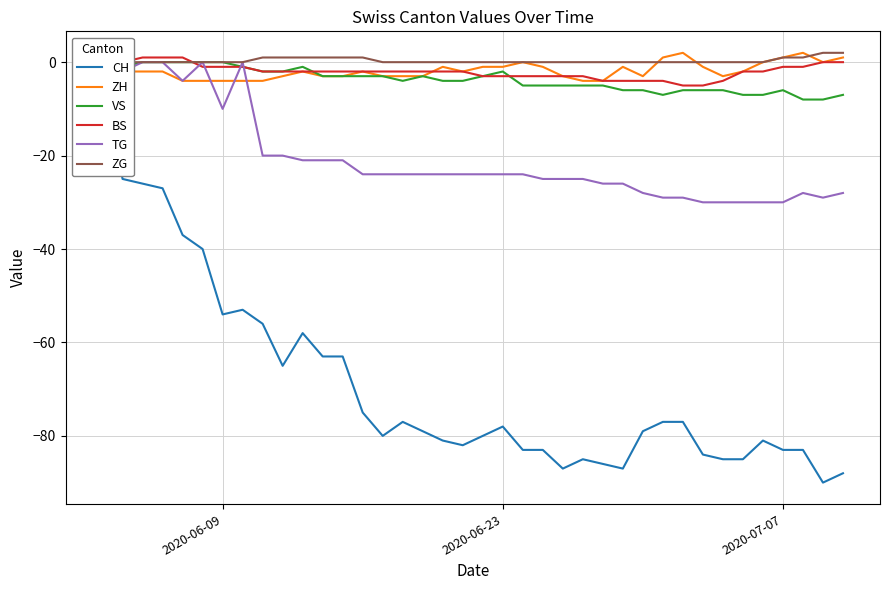

Which series has the largest range (max minus min)?

CH